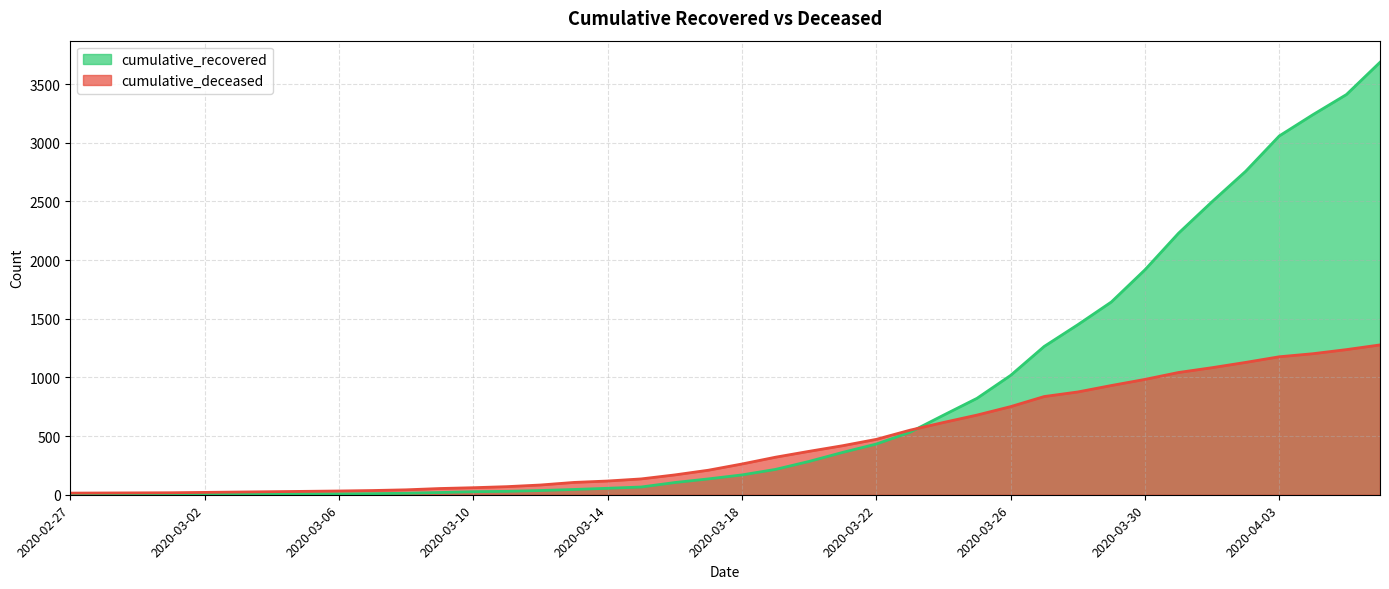

True or false: cumulative_recovered has a value of 672 at 2020-04-04.

False